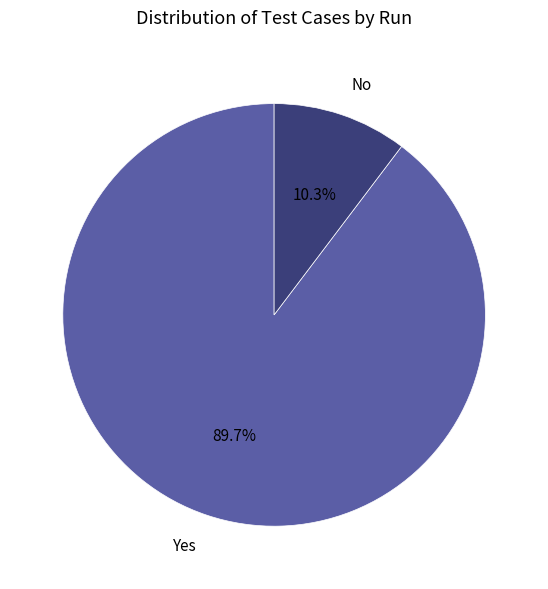

What is the largest slice in the pie chart?

Yes